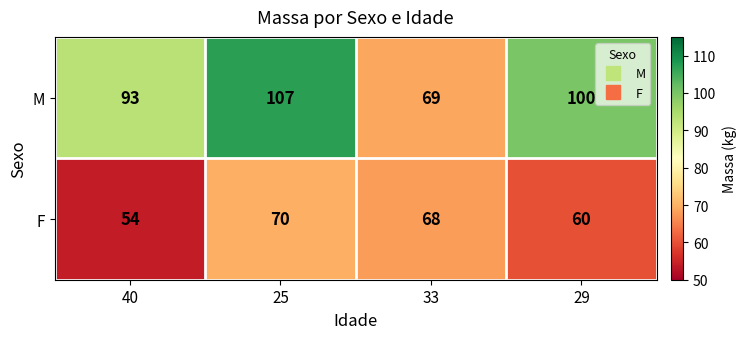

What value does the F series have at 33, to the nearest 10?

70